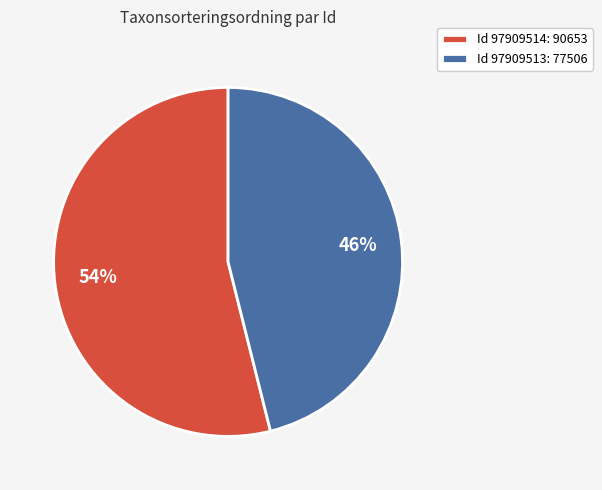

To the nearest percent, what percentage of the pie is Id 97909513: 77506?

46%